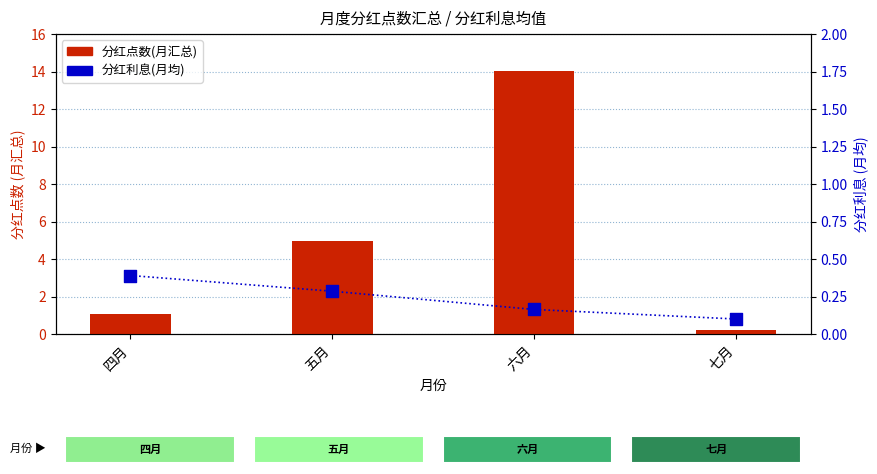

Which series has the largest total across all categories?

分红点数(月汇总)